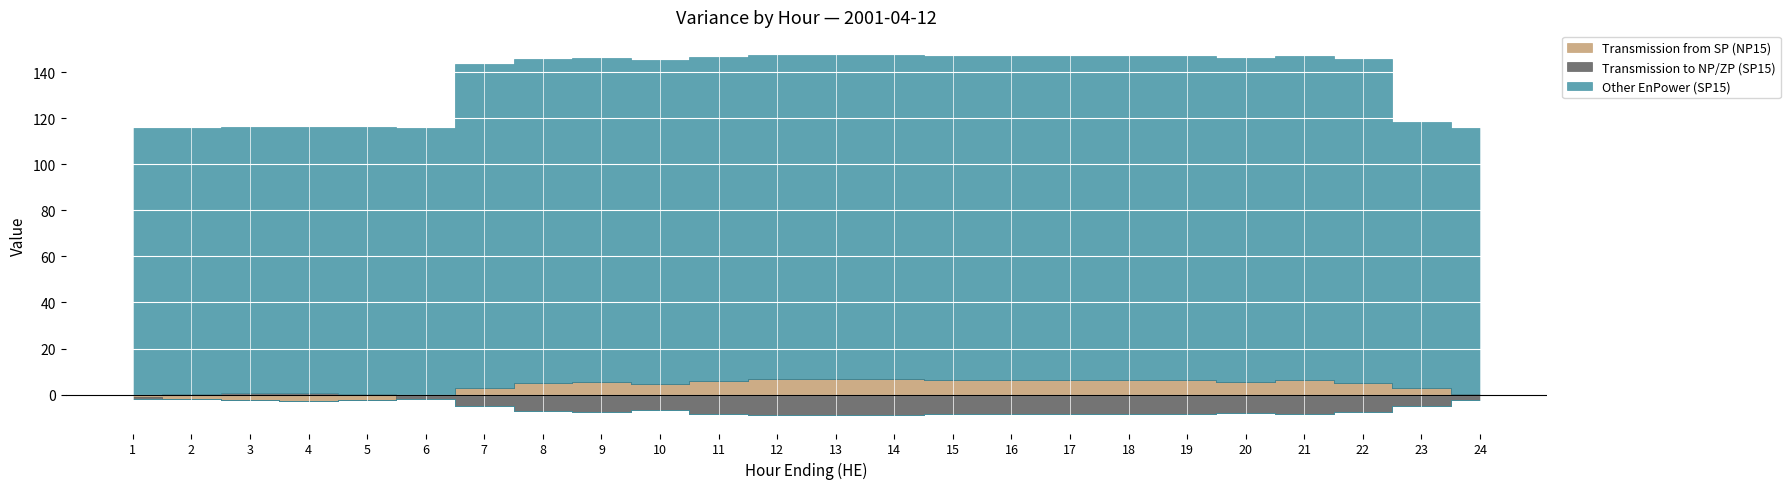

True or false: Transmission to NP/ZP (SP15) and Other EnPower (SP15) intersect in this chart.

False